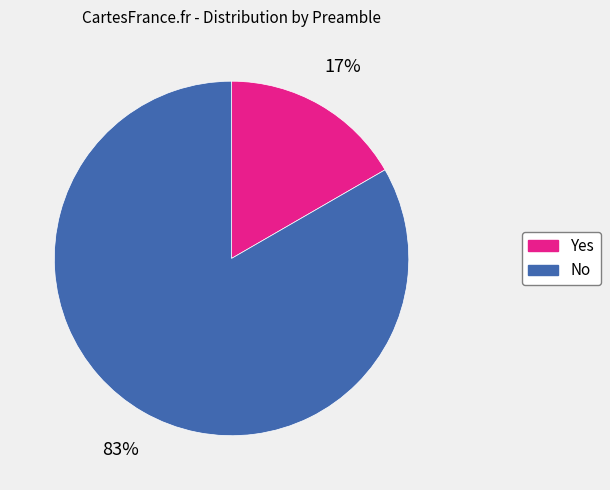

Is Yes the majority of the pie?

No